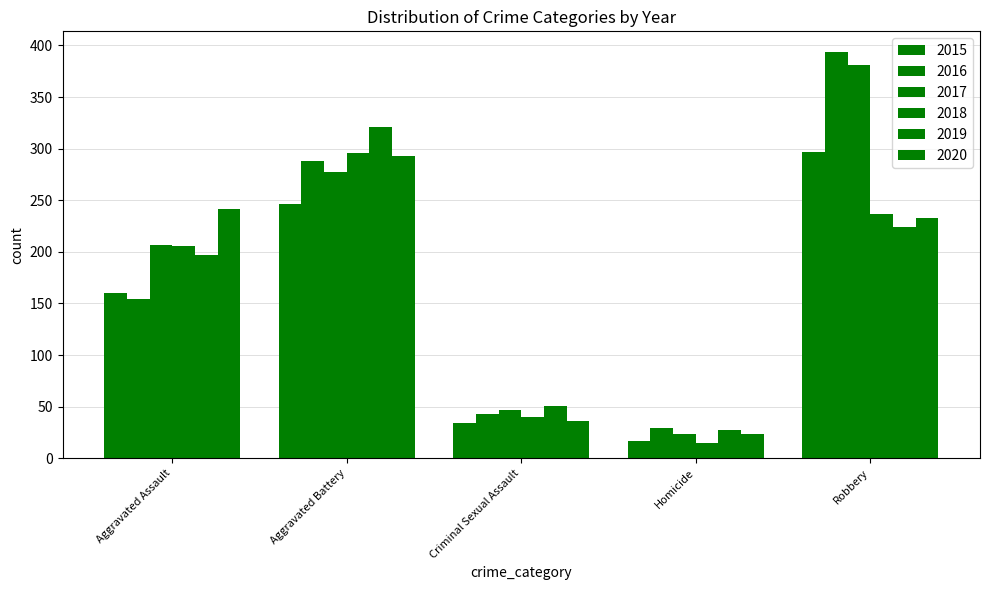

At how many categories does at least one series exceed 372?

1